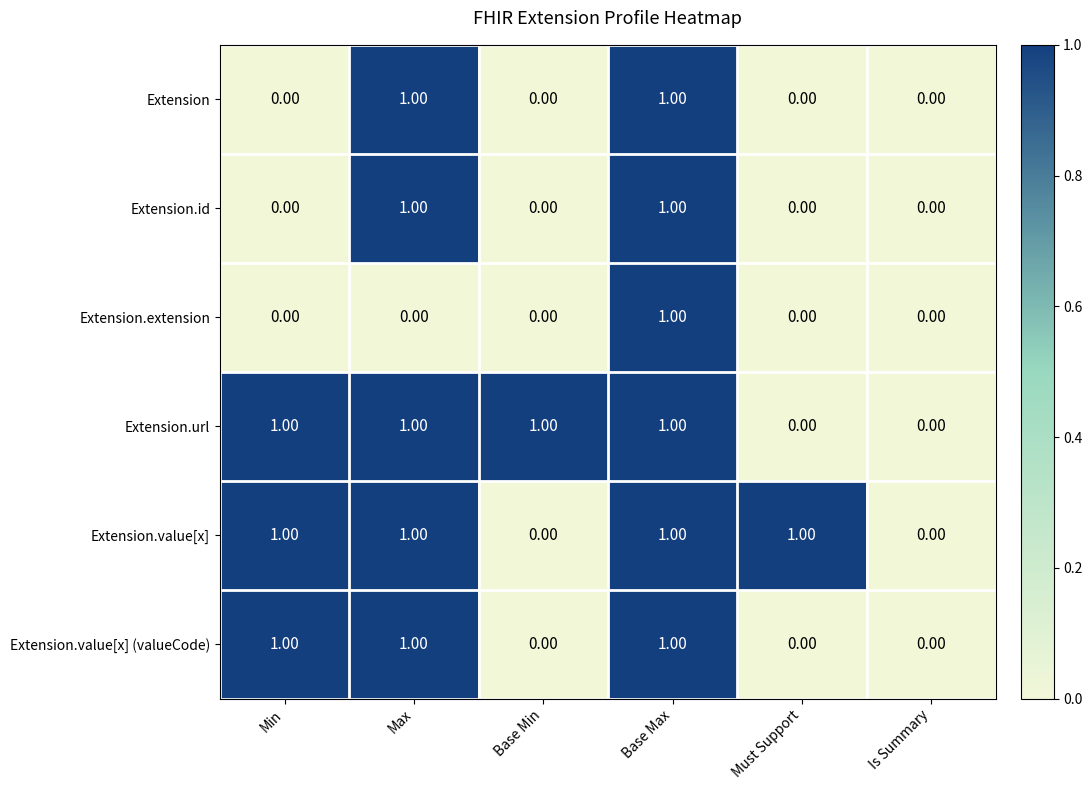

How many categories are shown in the chart?

6